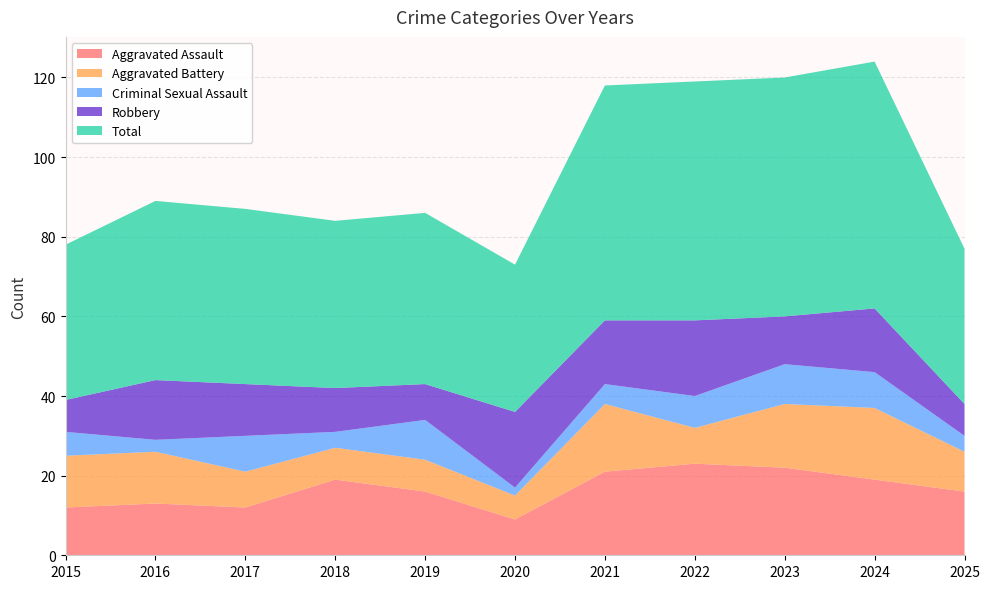

Reading left to right, what are all the values shown in this chart?

Aggravated Assault: 2015=12	2016=13	2017=12	2018=19	2019=16	2020=9	2021=21	2022=23	2023=22	2024=19	2025=16
Aggravated Battery: 2015=13	2016=13	2017=9	2018=8	2019=8	2020=6	2021=17	2022=9	2023=16	2024=18	2025=10
Criminal Sexual Assault: 2015=6	2016=3	2017=9	2018=4	2019=10	2020=2	2021=5	2022=8	2023=10	2024=9	2025=4
Robbery: 2015=8	2016=15	2017=13	2018=11	2019=9	2020=19	2021=16	2022=19	2023=12	2024=16	2025=8
Total: 2015=39	2016=45	2017=44	2018=42	2019=43	2020=37	2021=59	2022=60	2023=60	2024=62	2025=39